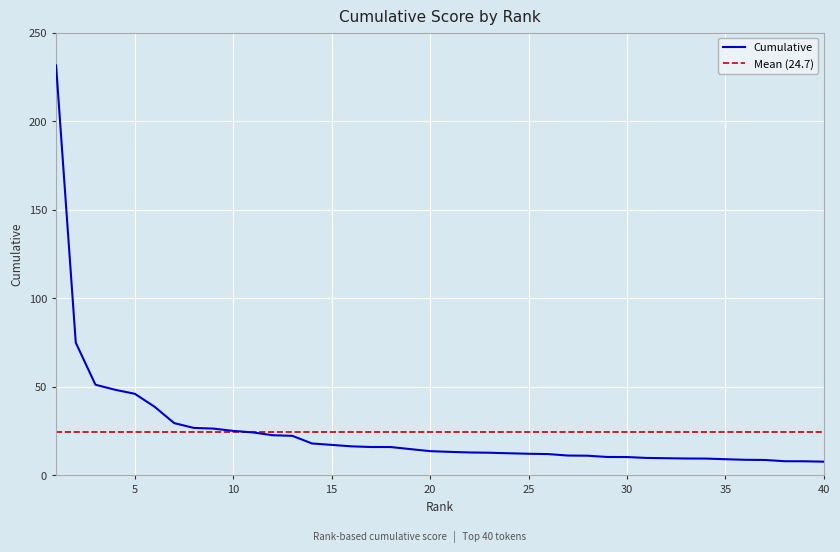

At which label does the data first exceed 13?

1